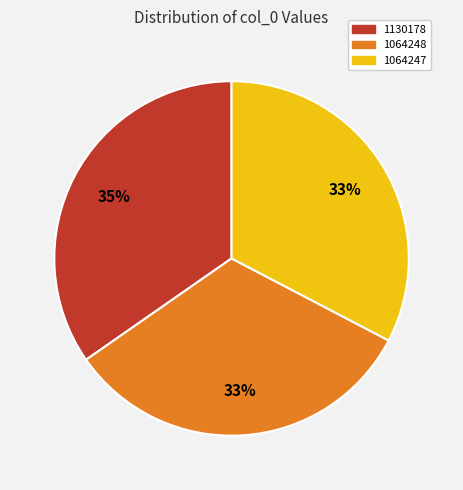

Which slice is the largest?

1130178